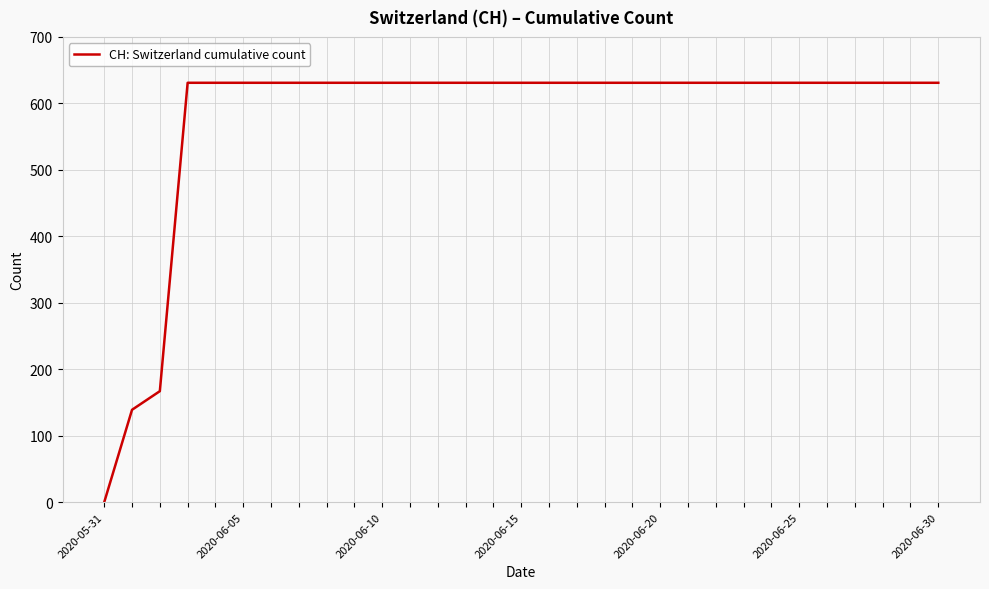

What is the maximum value shown in the chart?

631